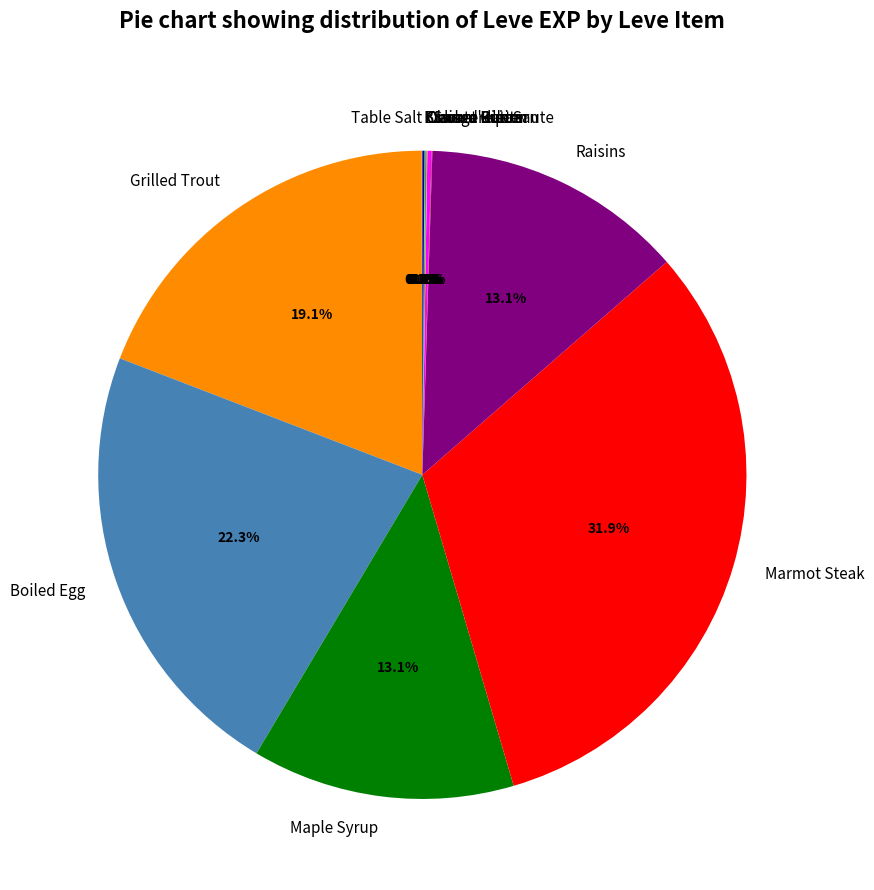

What is the largest slice in the pie chart?

Marmot Steak